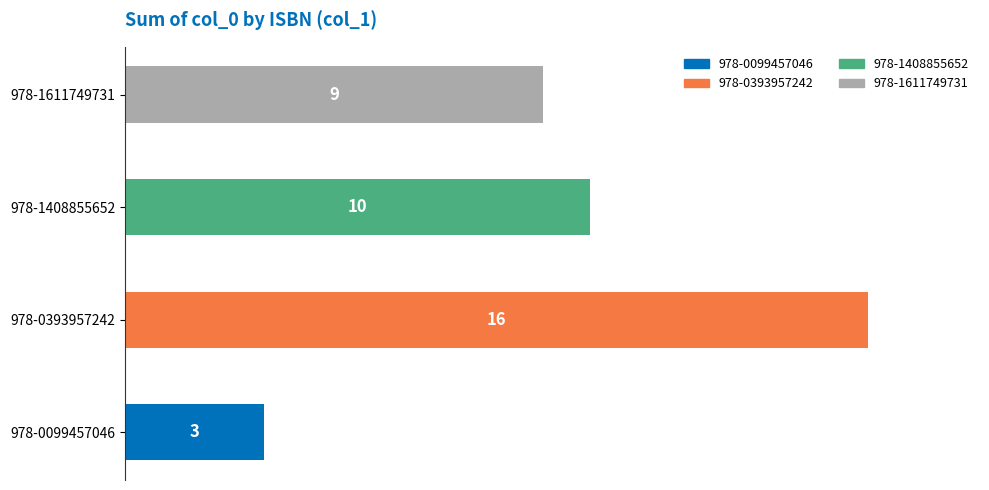

Are the bars horizontal?

Yes